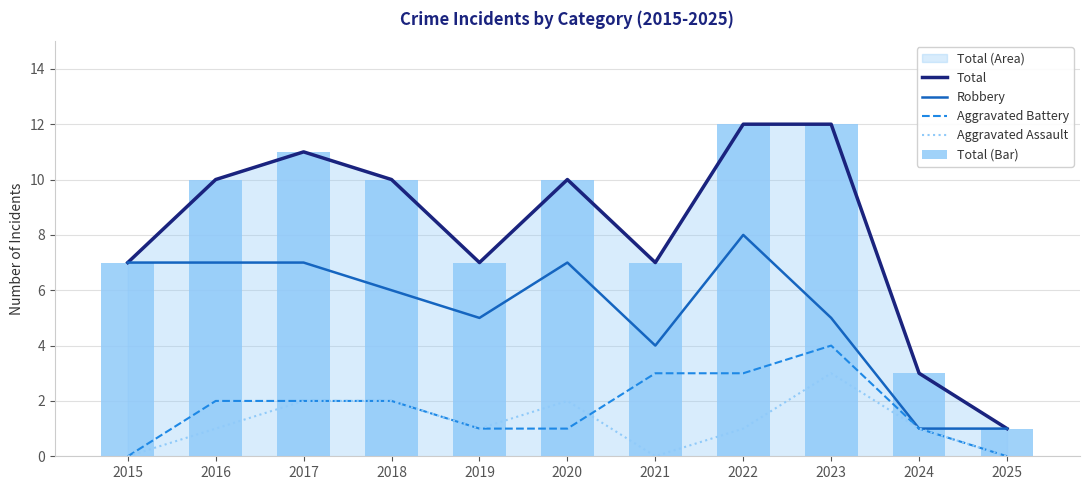

What is the maximum value for Aggravated Battery?

4